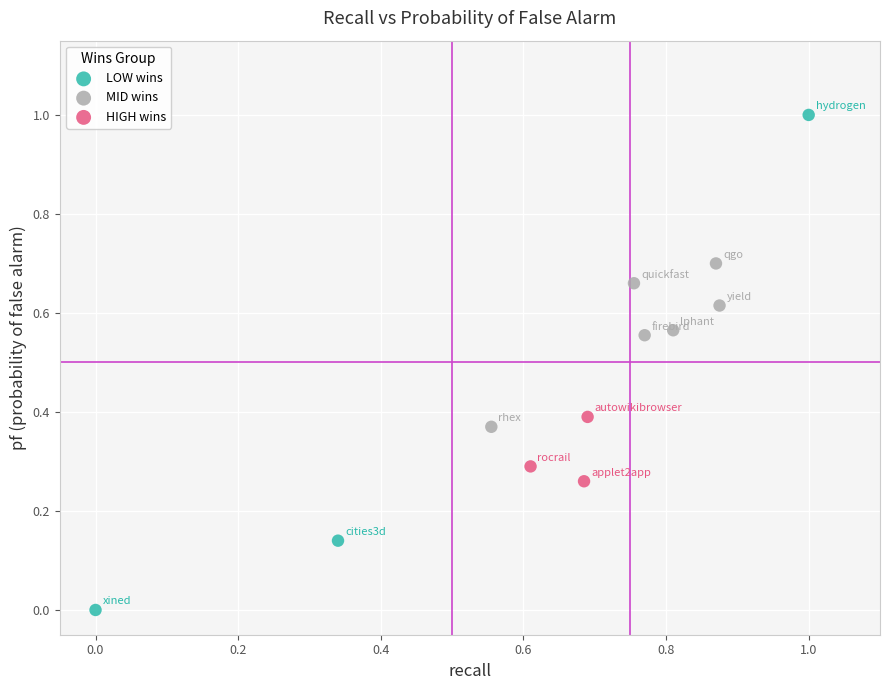

Which series has the widest spread of Y values?

LOW wins